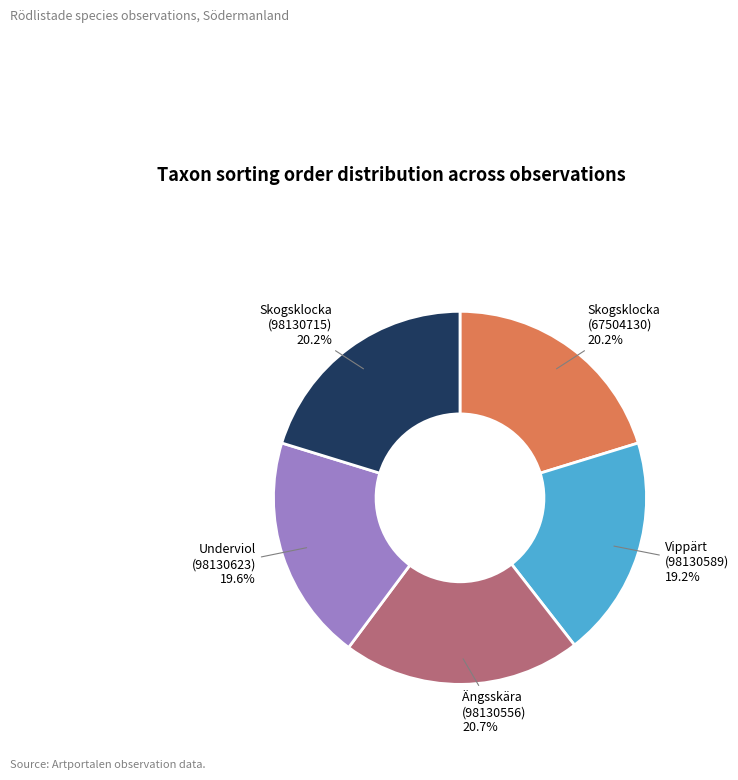

The Underviol (98130623) slice represents 20% of the pie. True or false?

True